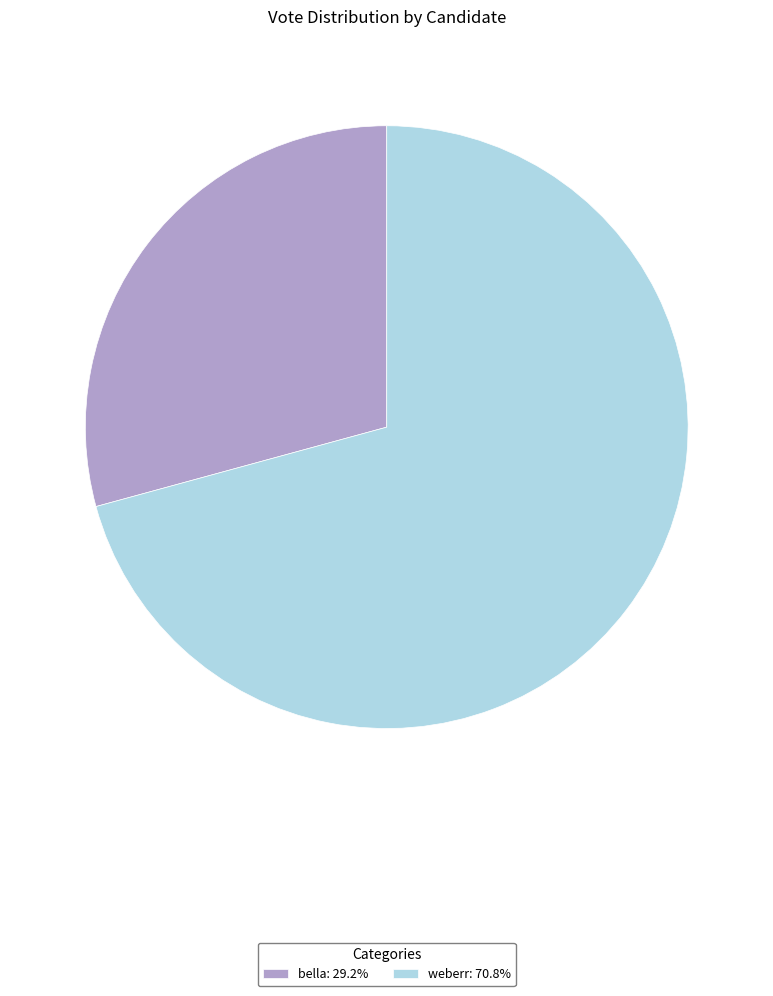

How many slices are in this pie chart?

2